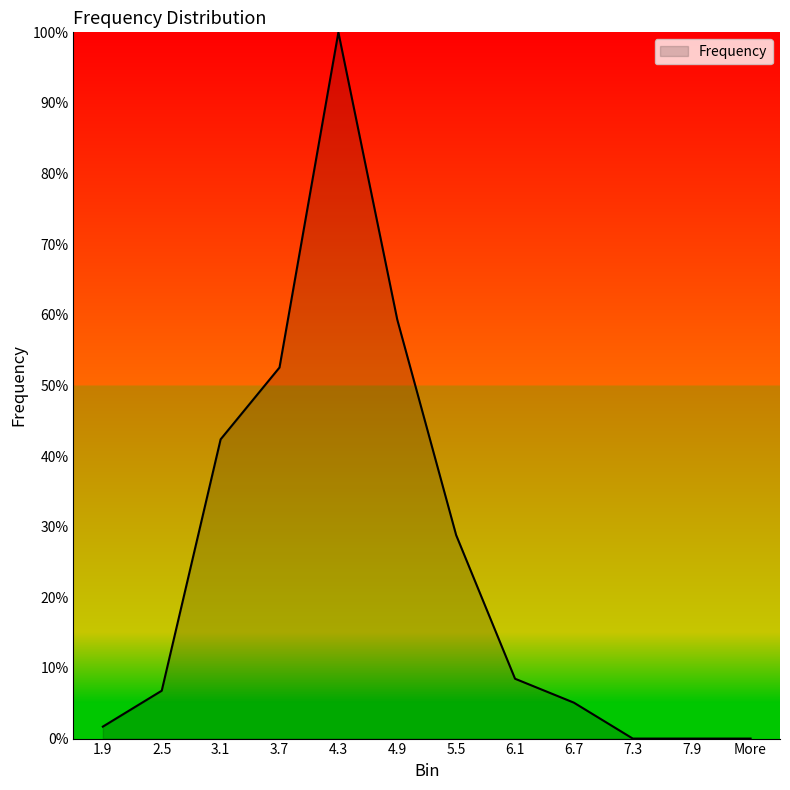

Does the chart display data point markers on the line(s)?

No